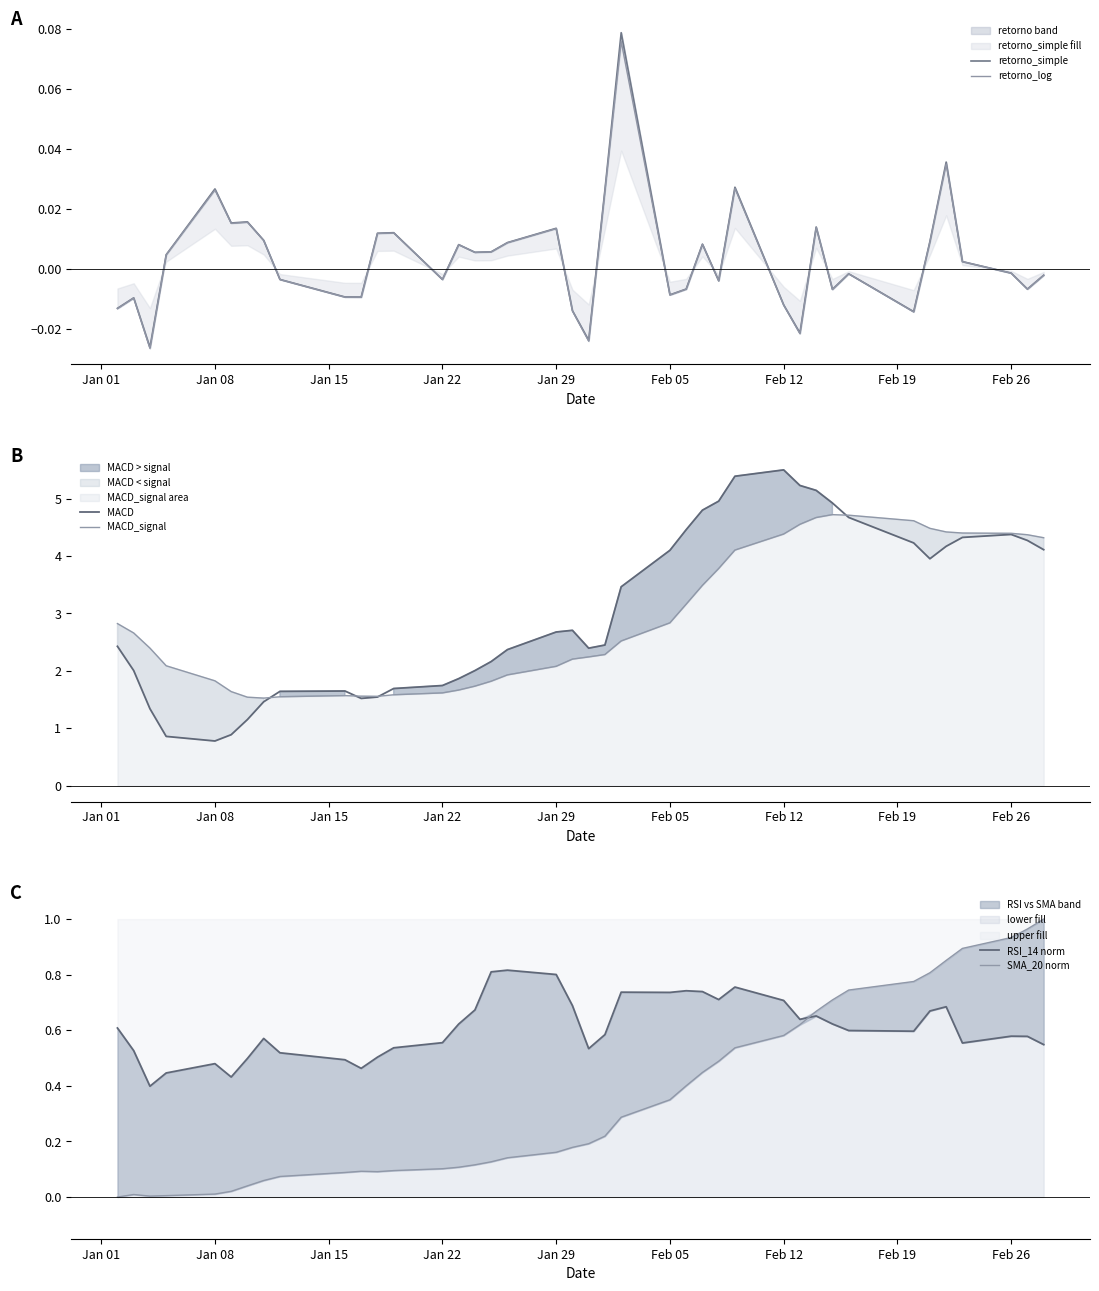

What is the minimum value for MACD_signal?

1.5